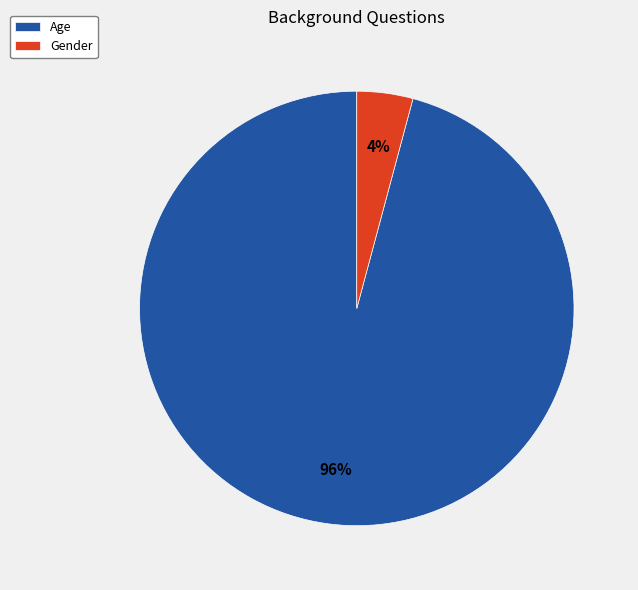

Between Gender and Age, which is larger?

Age